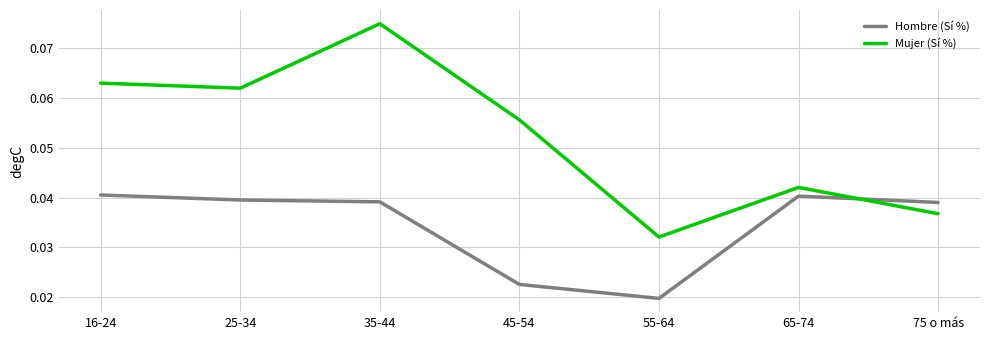

At which label does Mujer (Sí %) reach its peak?

35-44